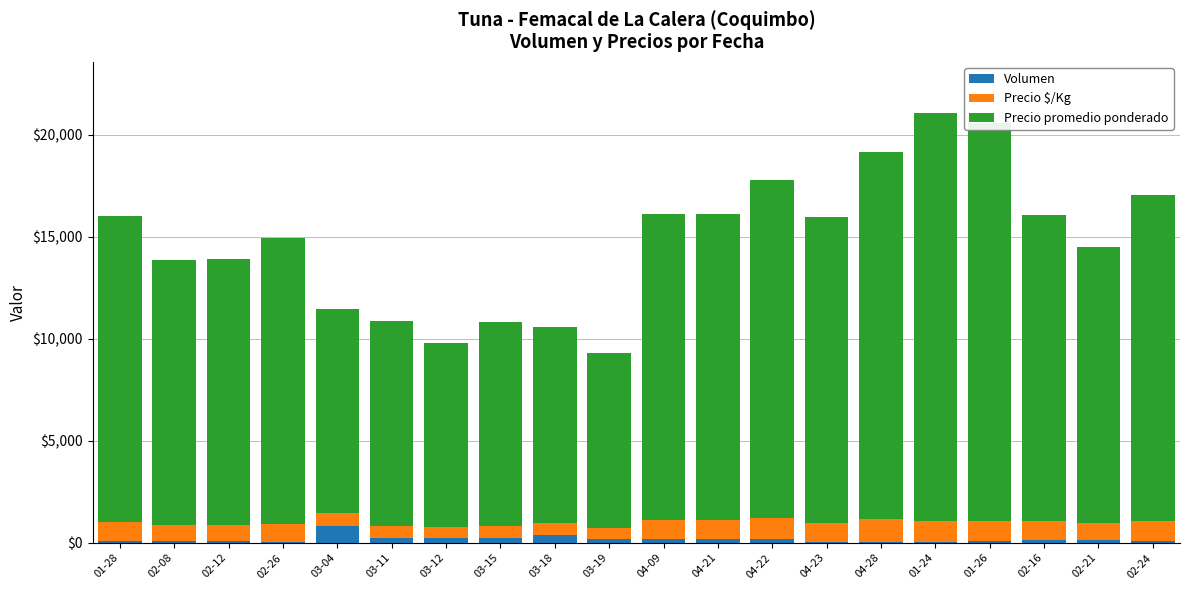

What is the maximum value for Volumen?

848